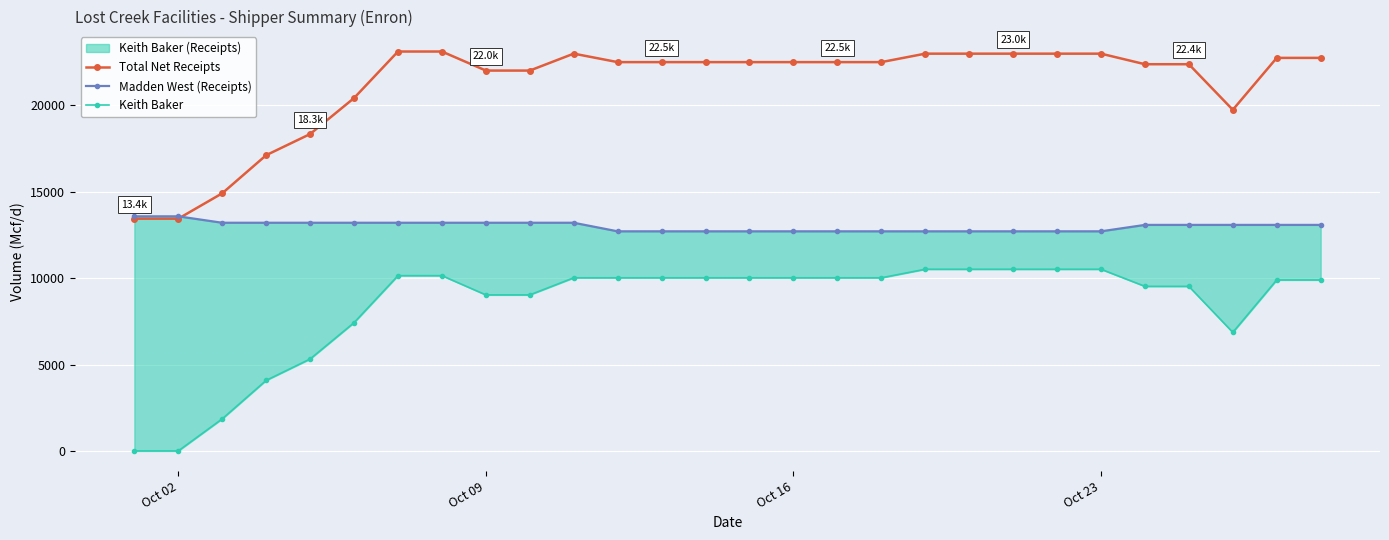

What is the minimum value for Total Net Receipts?

13446.2